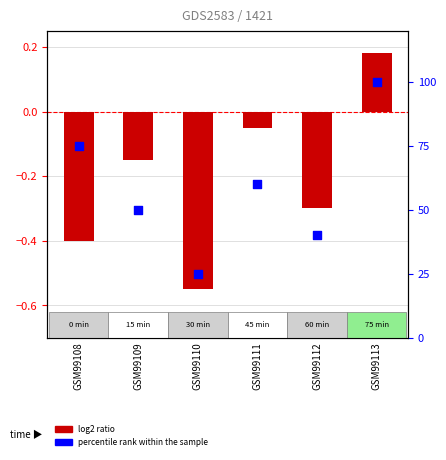

Which series has the largest total across all categories?

percentile rank within the sample